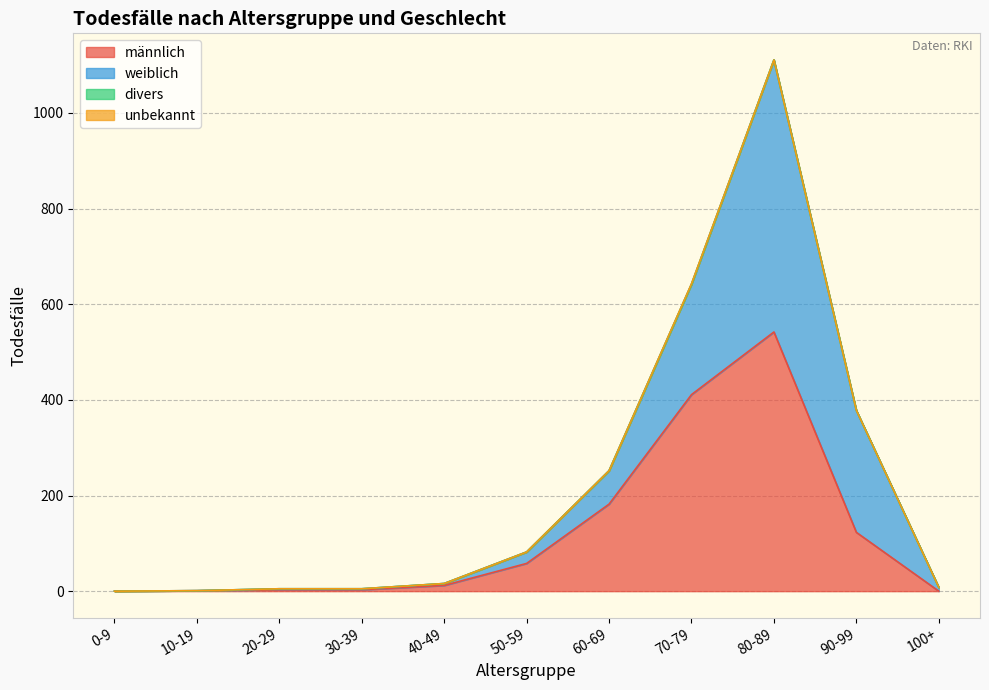

True or false: männlich and unbekannt intersect in this chart.

False